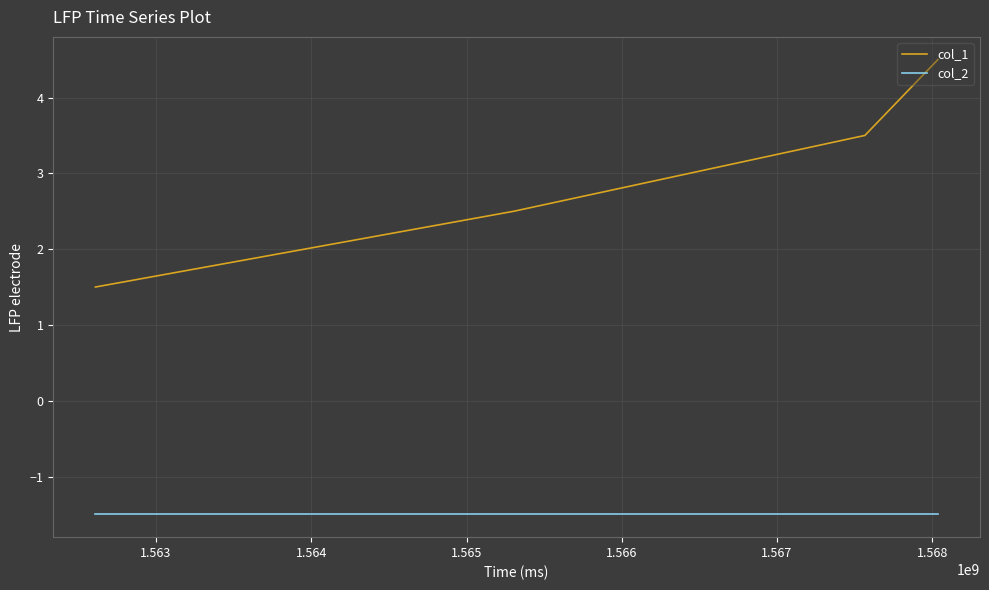

True or false: col_2 has more than 2 interior local peaks.

False